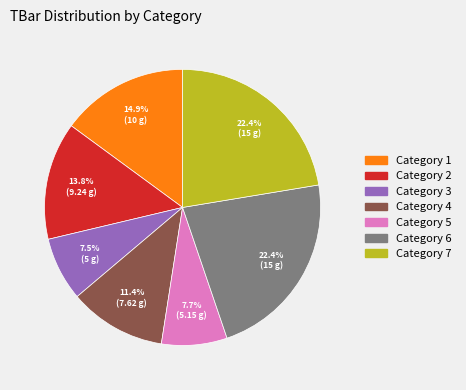

Is there a majority slice in this chart?

No